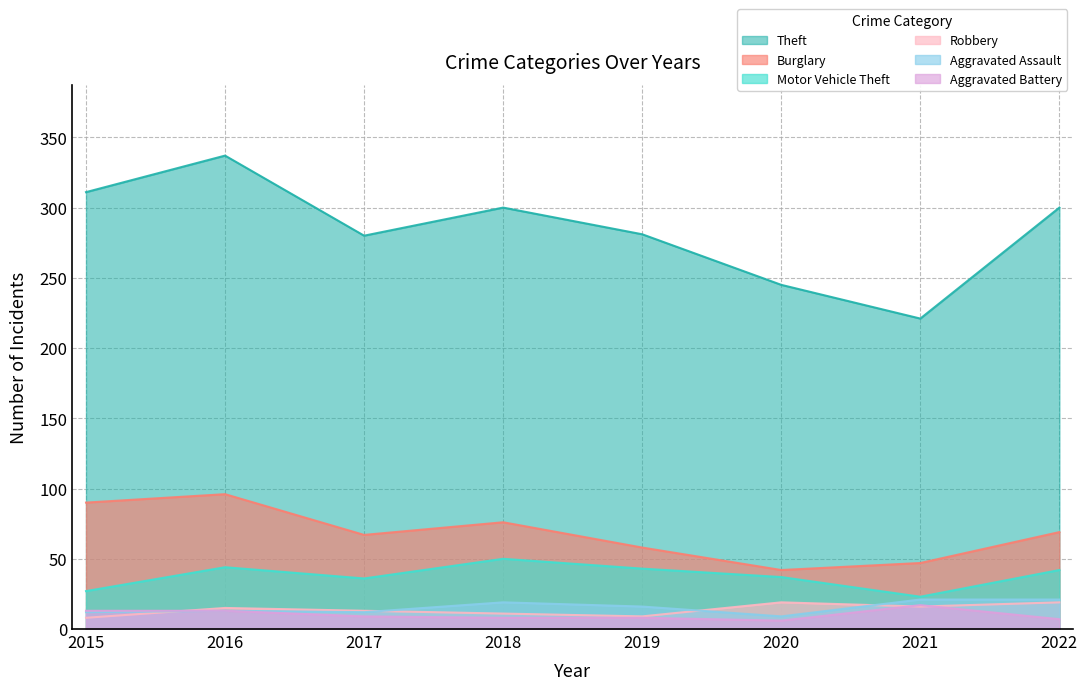

Where is Robbery nearest to the value 13?

2017